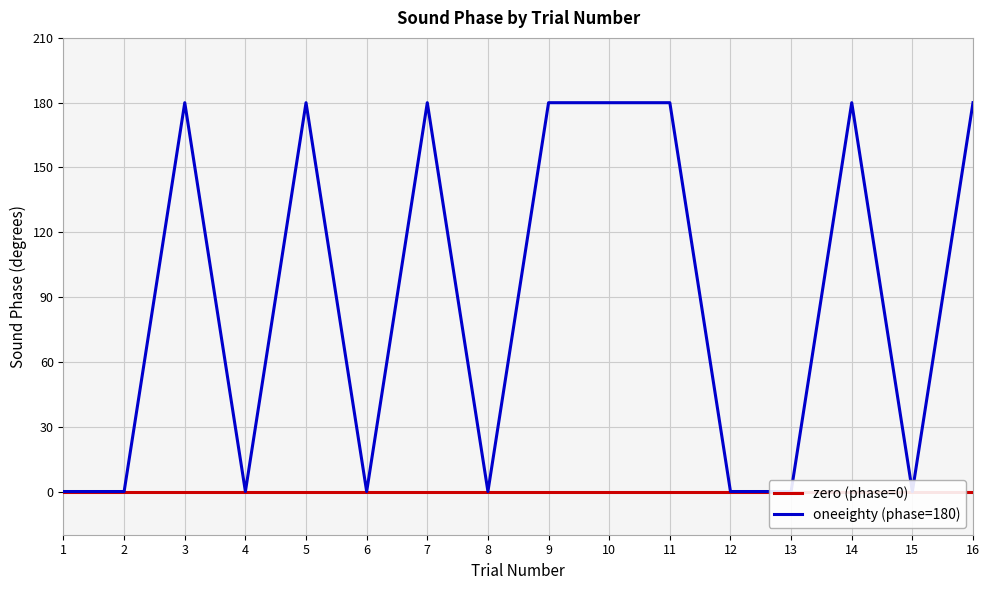

How many lines are shown in the chart?

2